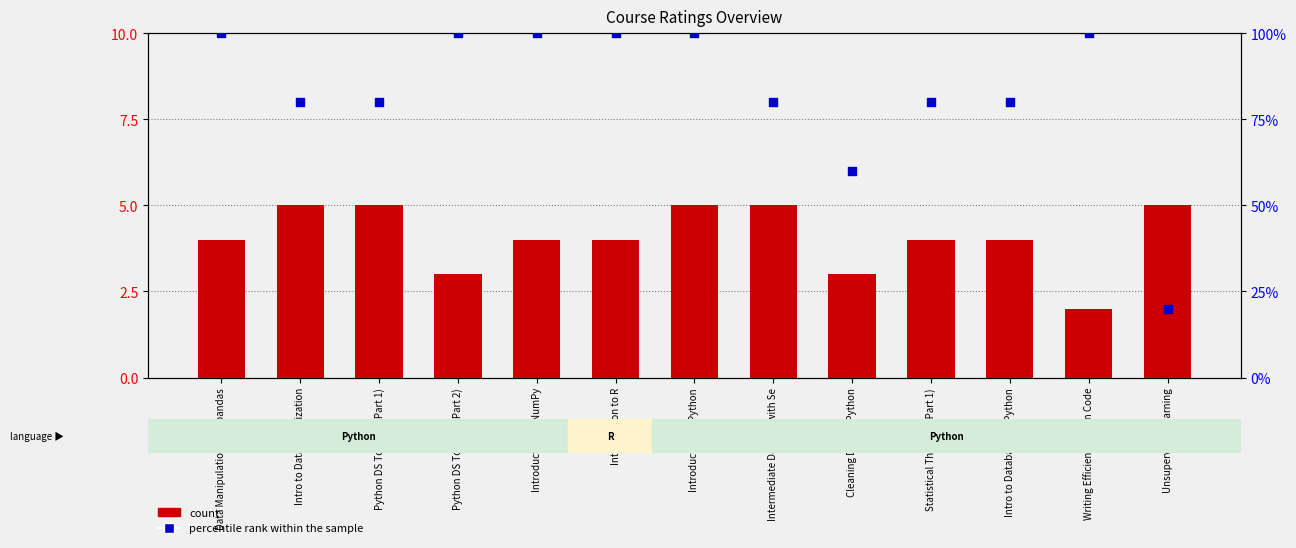

At which category is the sum across all series the highest?

Introduction to Python